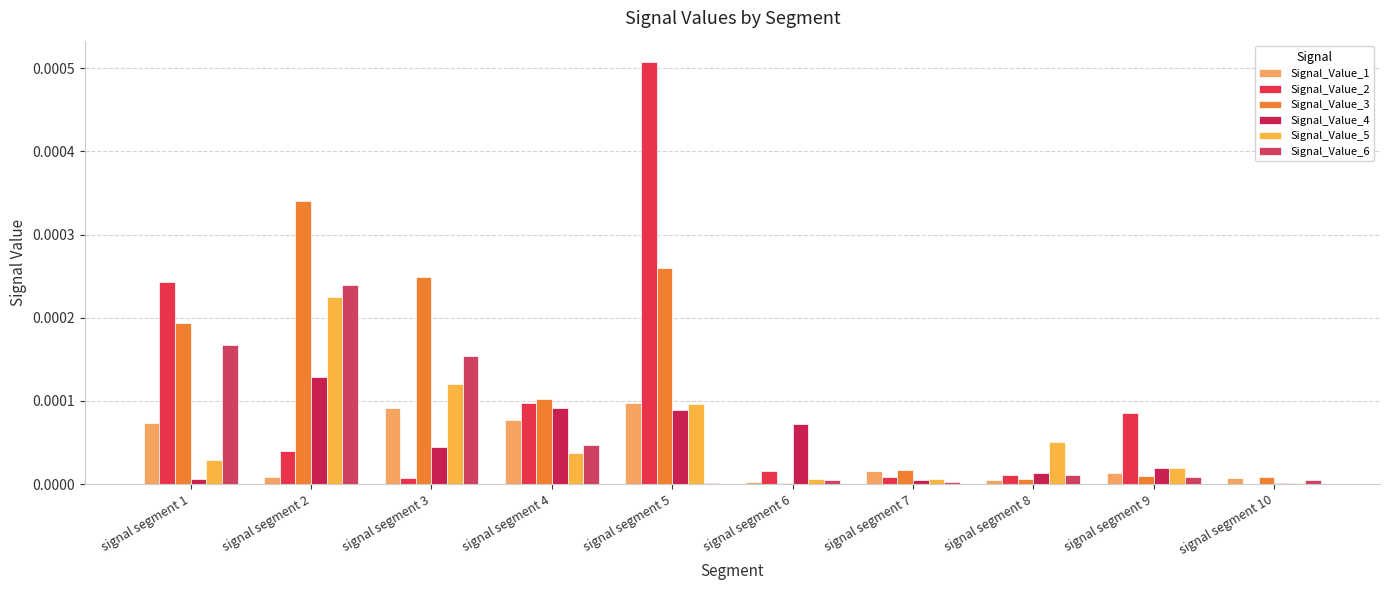

Which label corresponds to the largest value in the chart?

signal segment 5